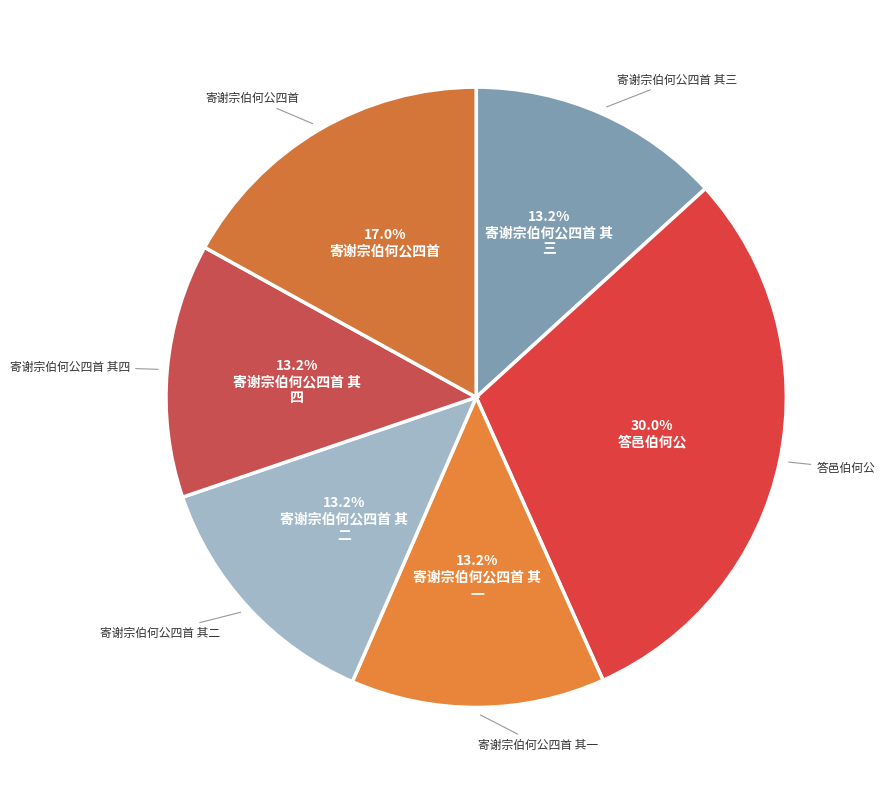

True or false: 寄谢宗伯何公四首 其二 accounts for 13% of the total.

True